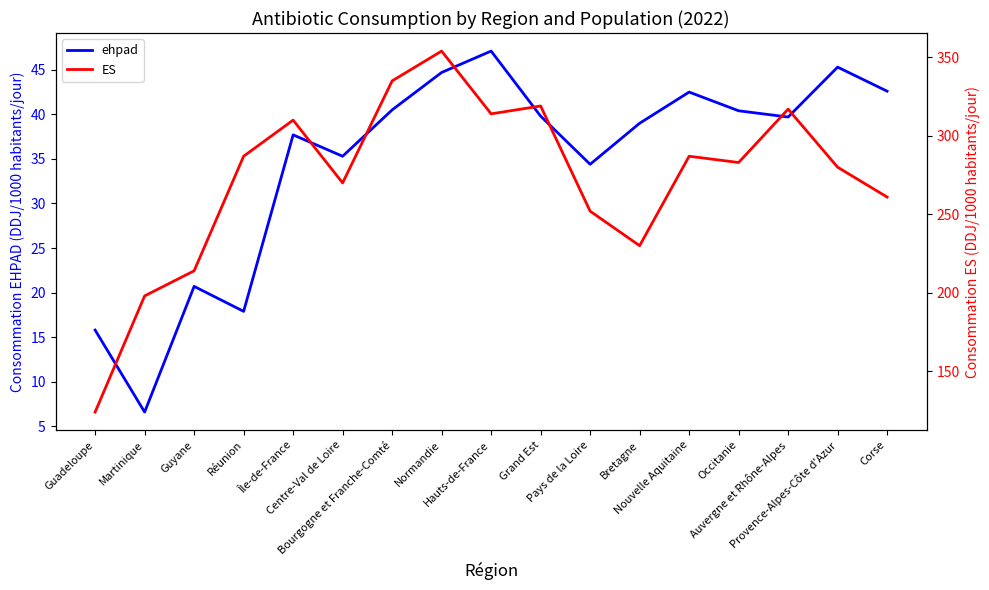

At which category is the sum across all series the highest?

Normandie